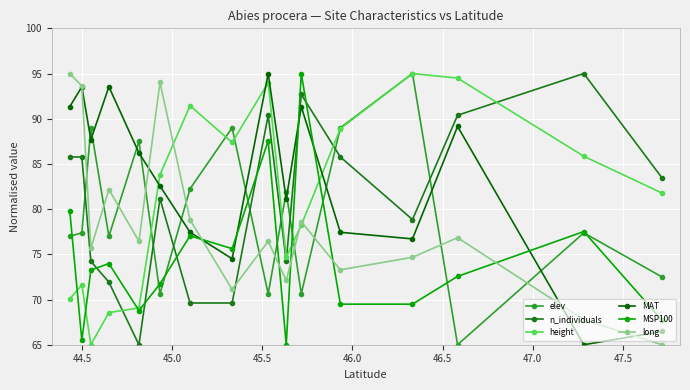

In MAT, how many points are higher than both neighbors (excluding endpoints)?

5